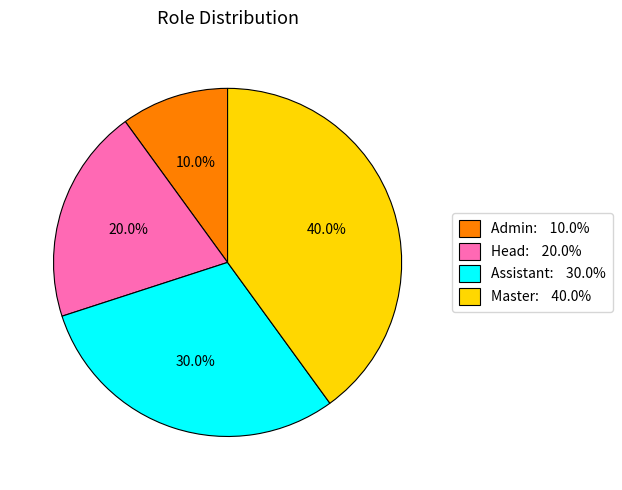

Is Admin the majority of the pie?

No